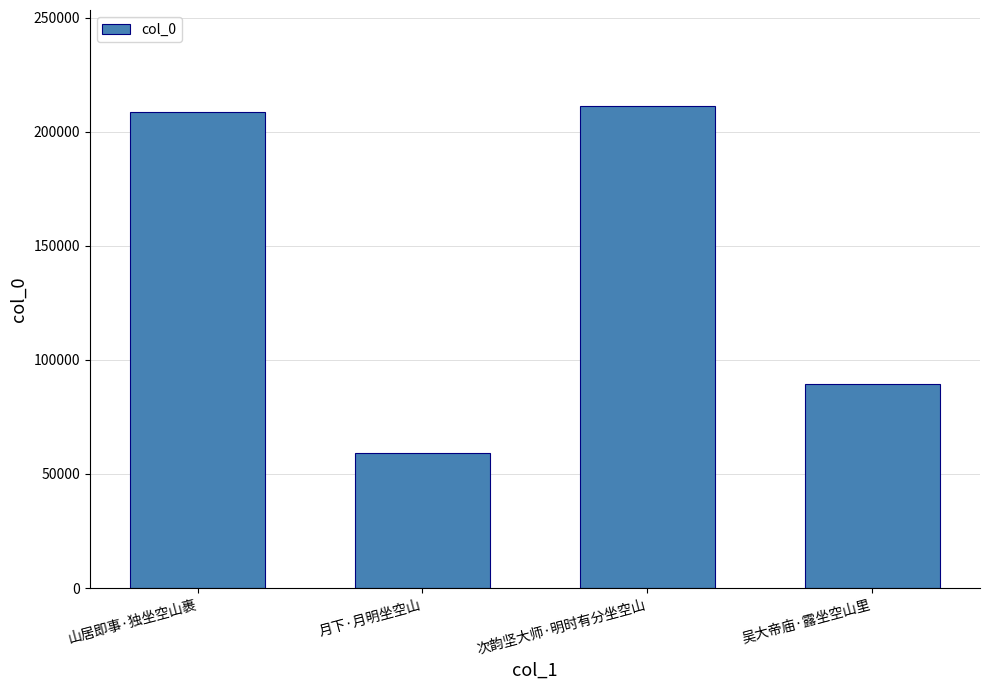

At which category does the chart reach its minimum across all series?

月下·月明坐空山